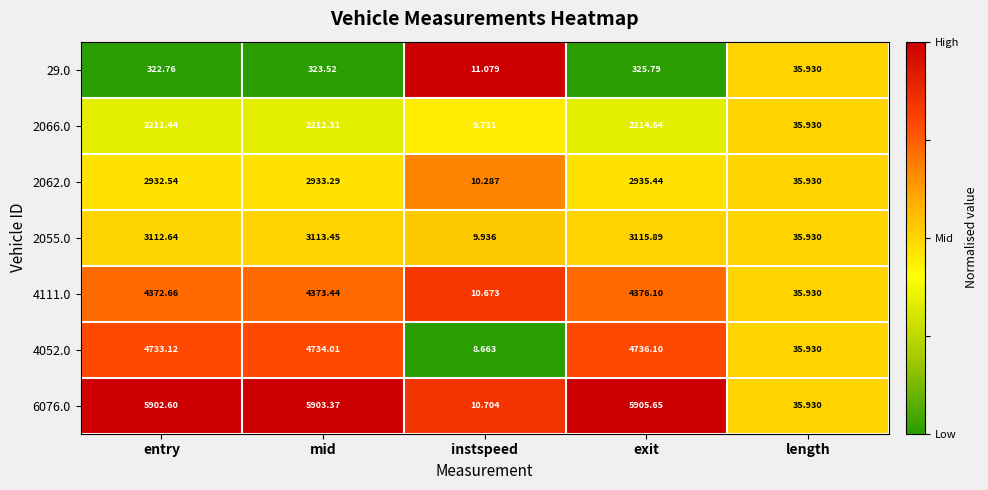

At which label is 2066.0 closest to 1112?

length